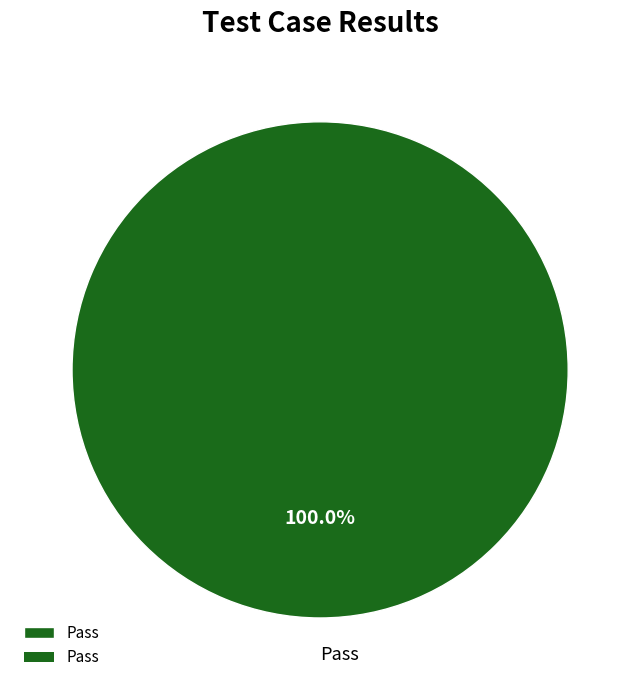

Rank the categories by value from lowest to highest.

Pass